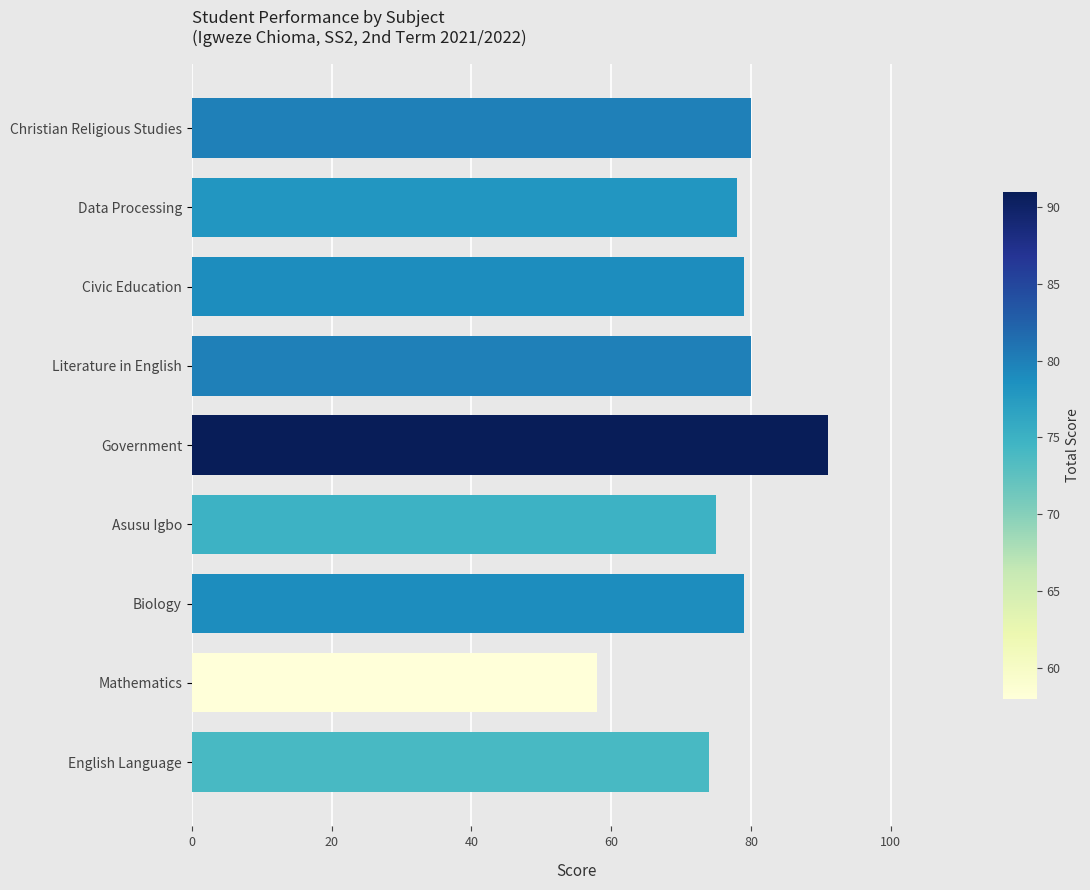

What is the greatest value displayed?

91